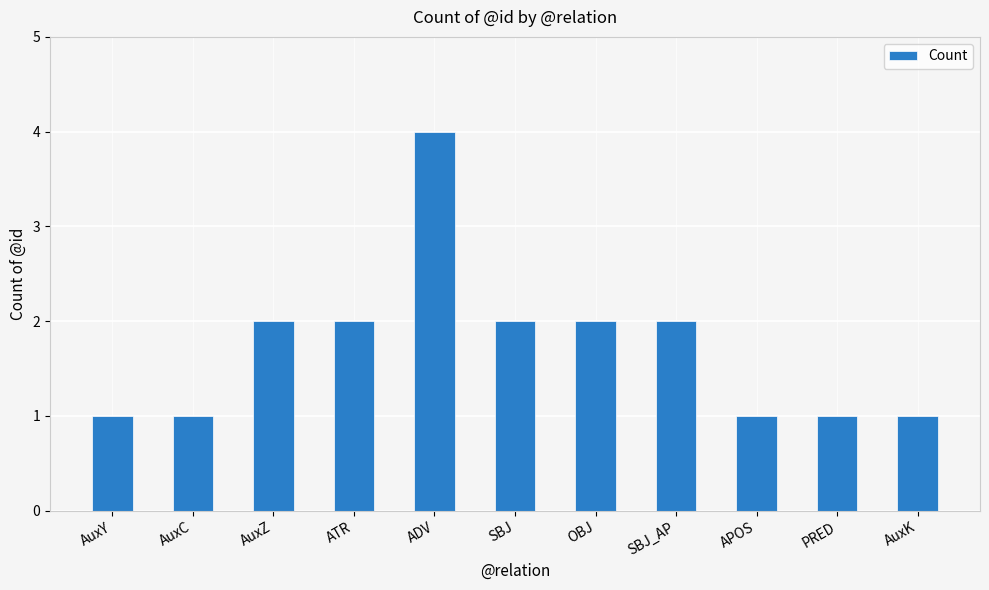

What position from the left is OBJ?

7